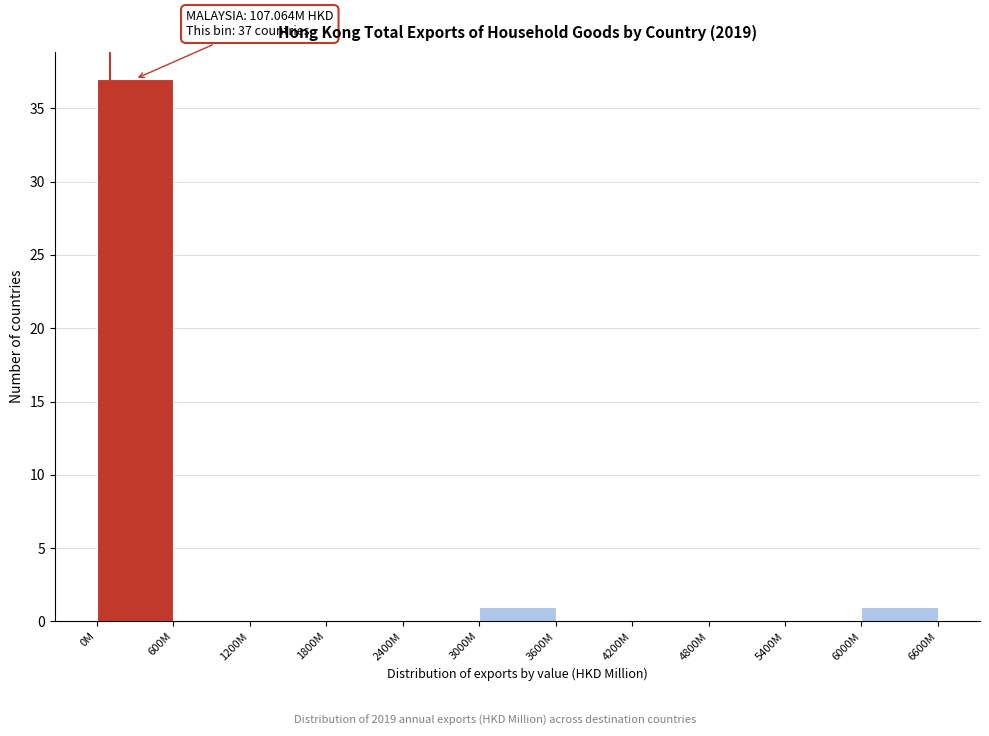

Reading left to right, what are all the values shown in this chart?

0M=37	600M=0	1200M=0	1800M=0	2400M=0	3000M=1	3600M=0	4200M=0	4800M=0	5400M=0	6000M=1